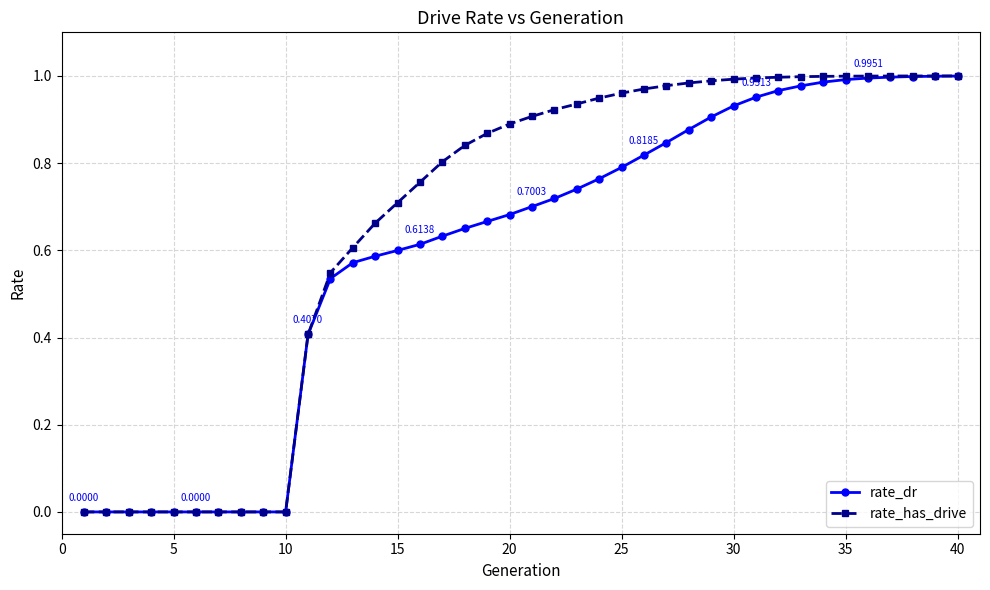

List the series in order of their overall mean, highest first.

rate_has_drive, rate_dr